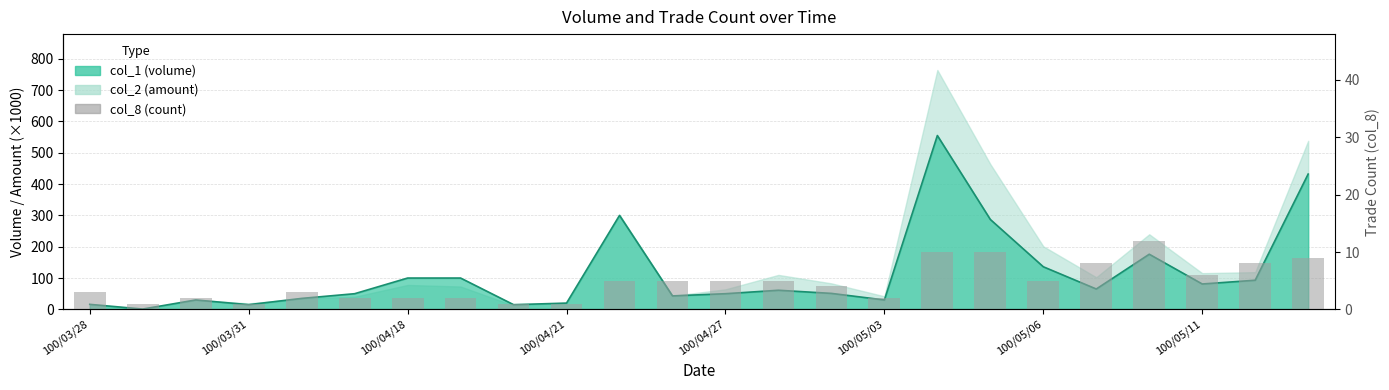

Does the chart contain any negative values?

No